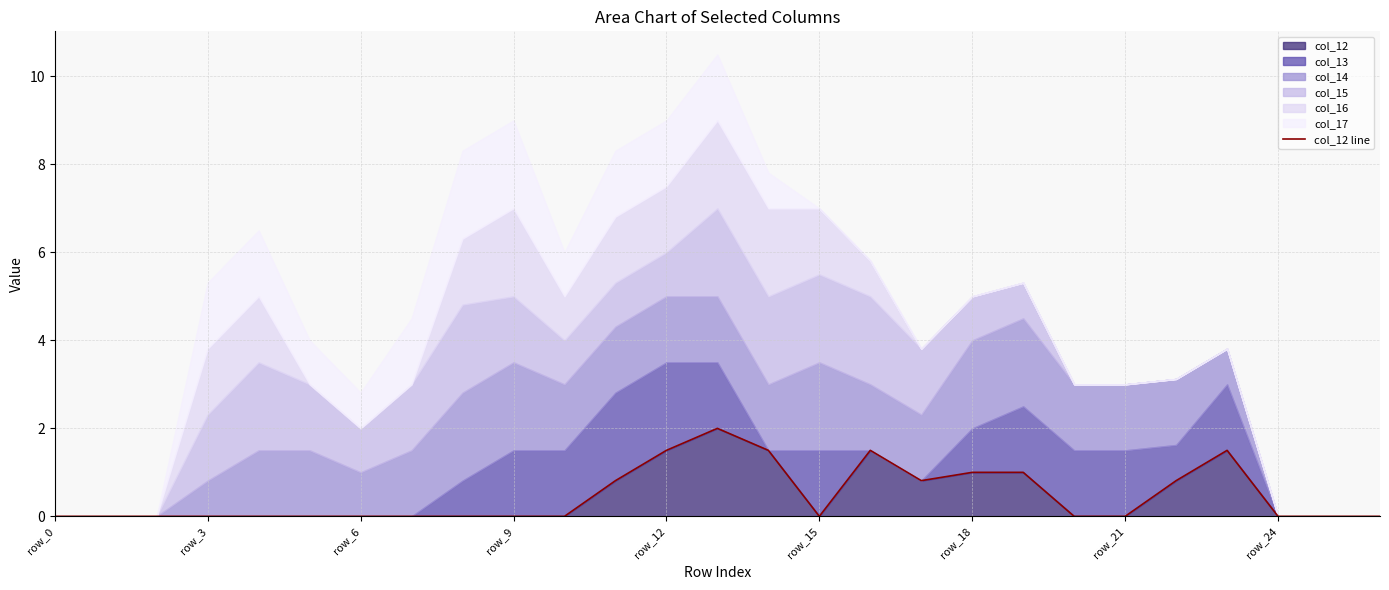

Does the chart have visible grid lines?

Yes